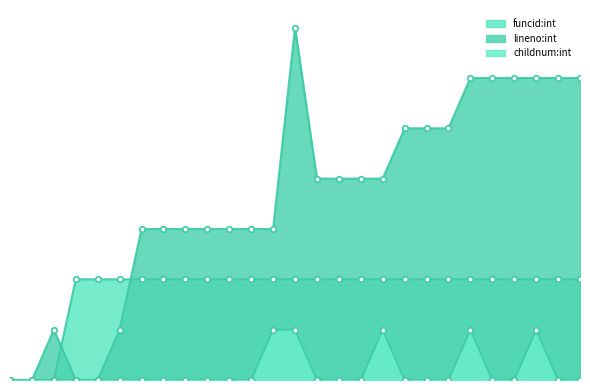

True or false: lineno:int and childnum:int cross at least once.

False